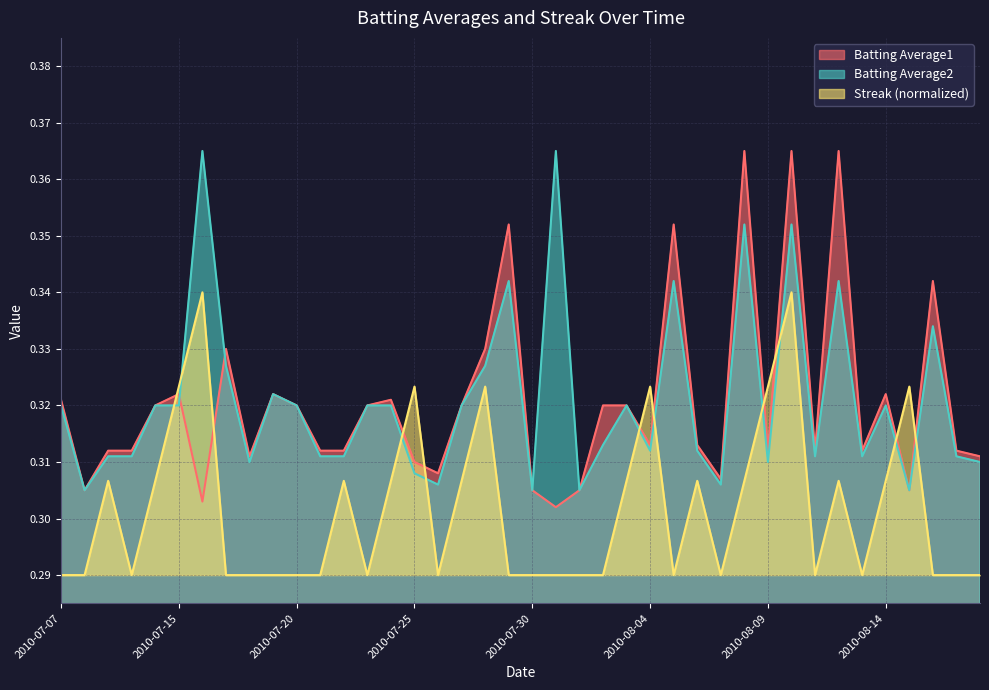

Between 2010-08-18 and 2010-08-07, which is larger?

2010-08-18